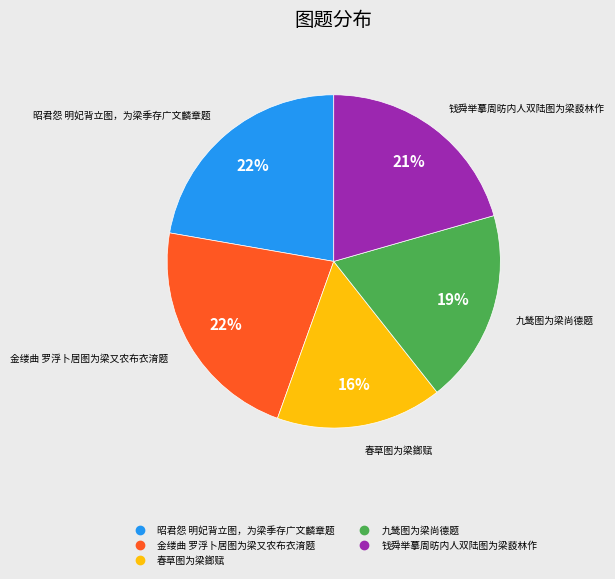

To the nearest percent, what percentage of the pie is 春草图为梁鎯赋?

16%